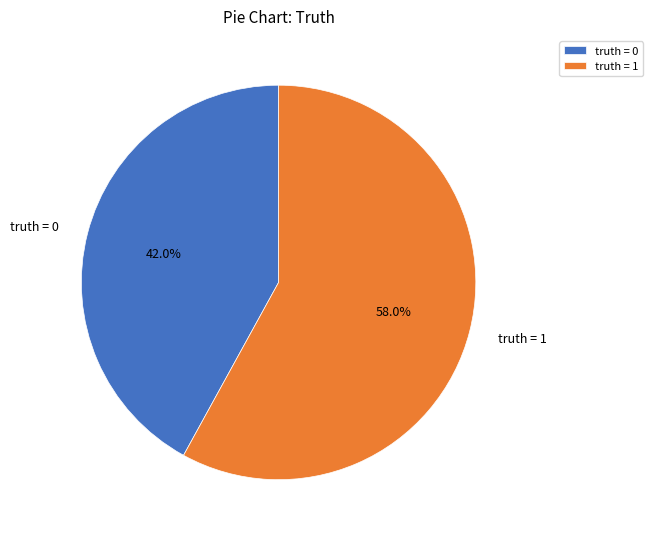

Rank the categories by value from highest to lowest.

truth = 1, truth = 0